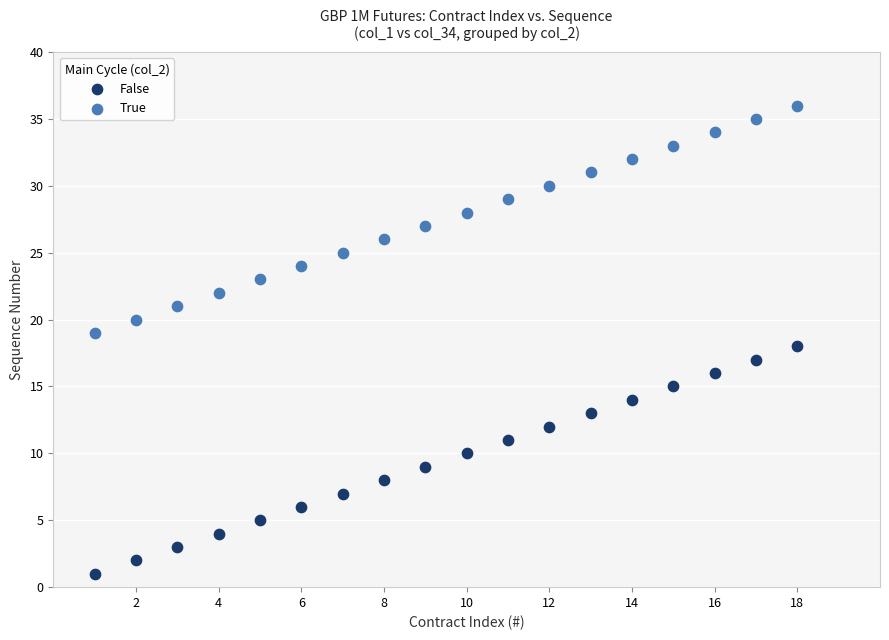

What is the X range (max minus min) for the scatter plot?

17